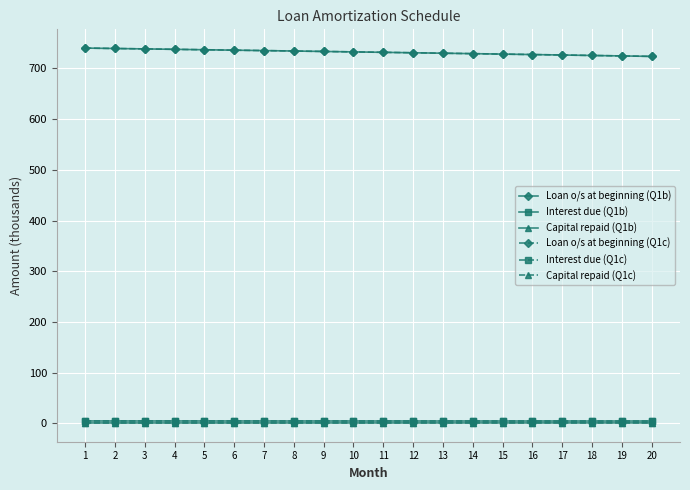

What is the approximate value of Capital repaid (Q1b) at 12?

0.9